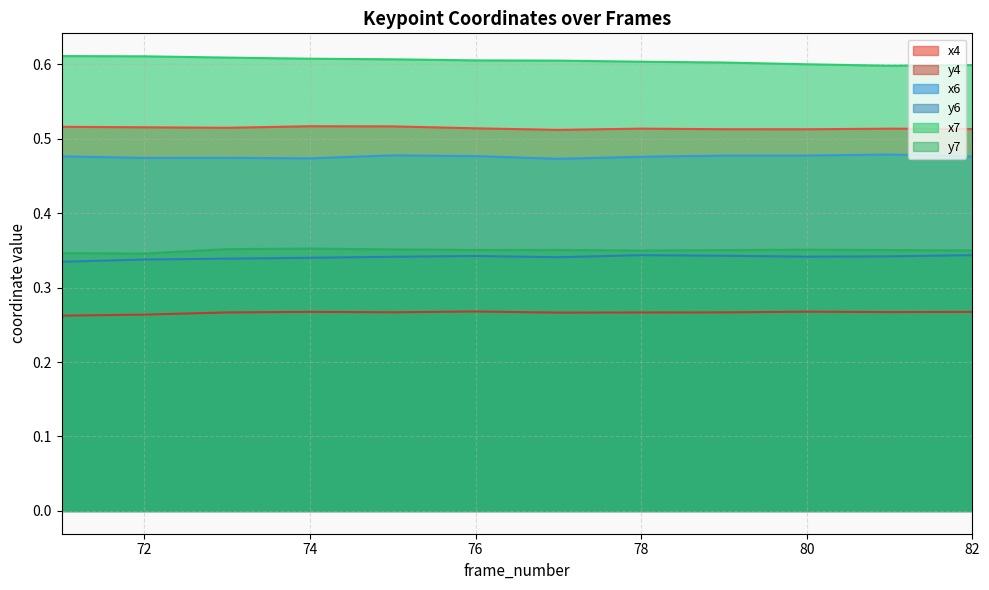

True or false: x6 and y7 cross at least once.

False